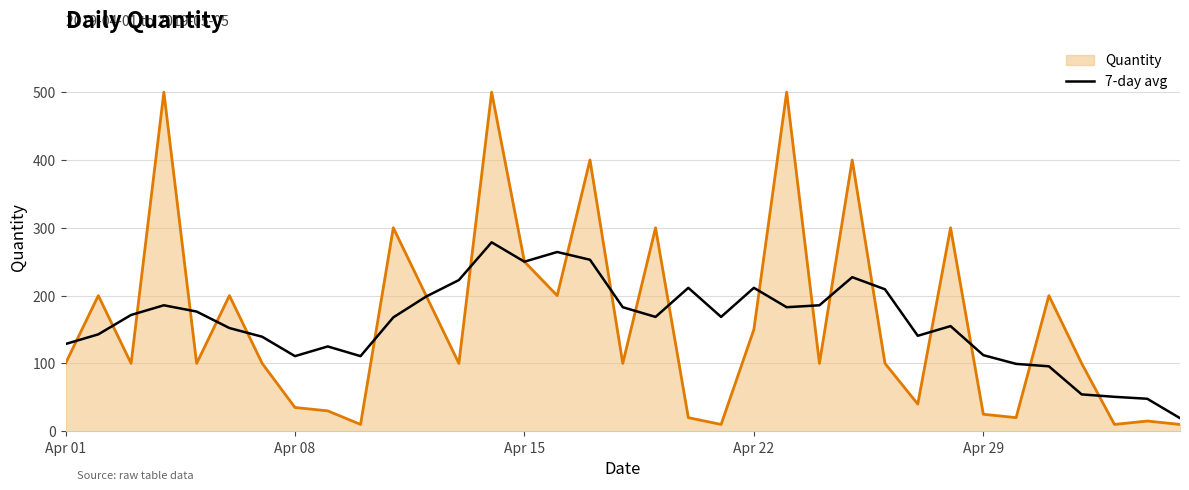

What is the greatest value displayed?

500.0